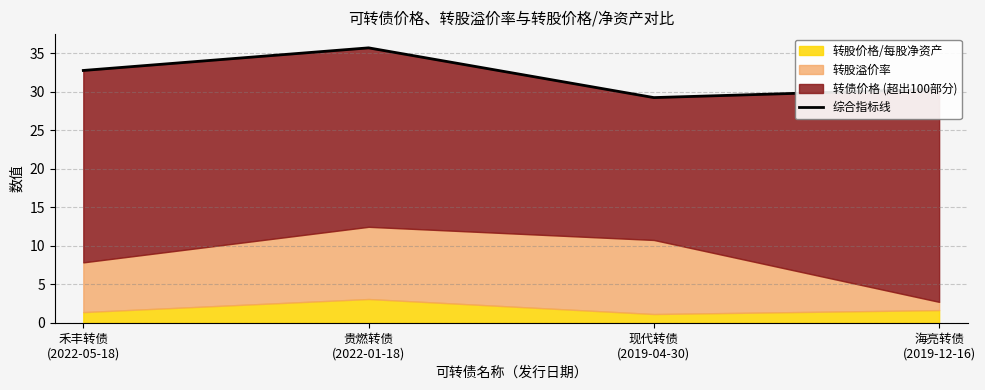

True or false: the data shows 35.7 at 贵燃转债
(2022-01-18).

True